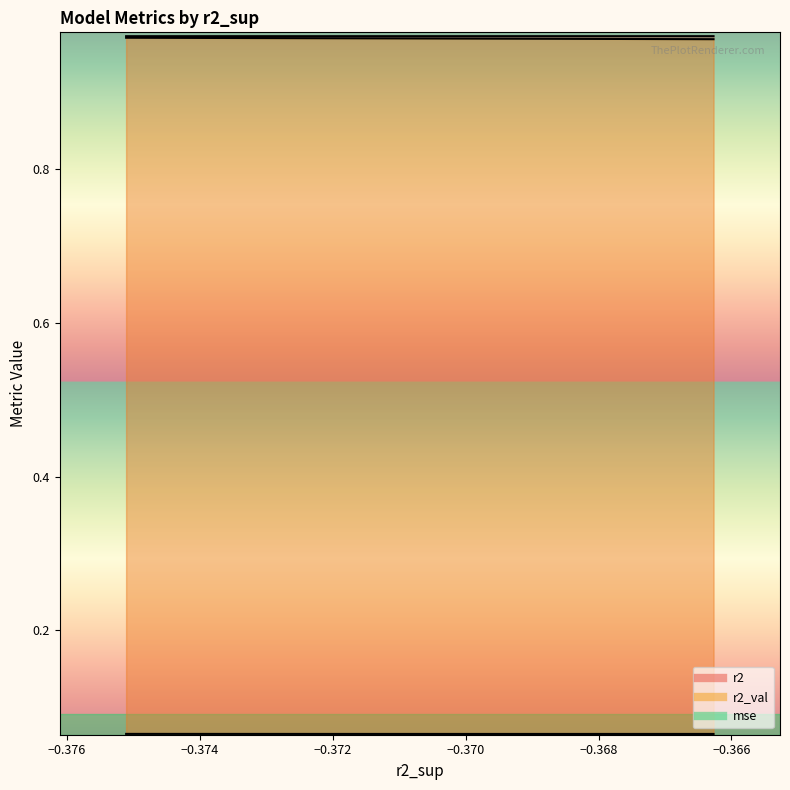

Reading left to right, transcribe all the data shown in this chart.

r2: 1.0	1.0	1.0	1.0	1.0	1.0	1.0	1.0	1.0	1.0
r2_val: 1.0	1.0	1.0	1.0	1.0	1.0	1.0	1.0	1.0	1.0
mse: 0.1	0.1	0.1	0.1	0.1	0.1	0.1	0.1	0.1	0.1